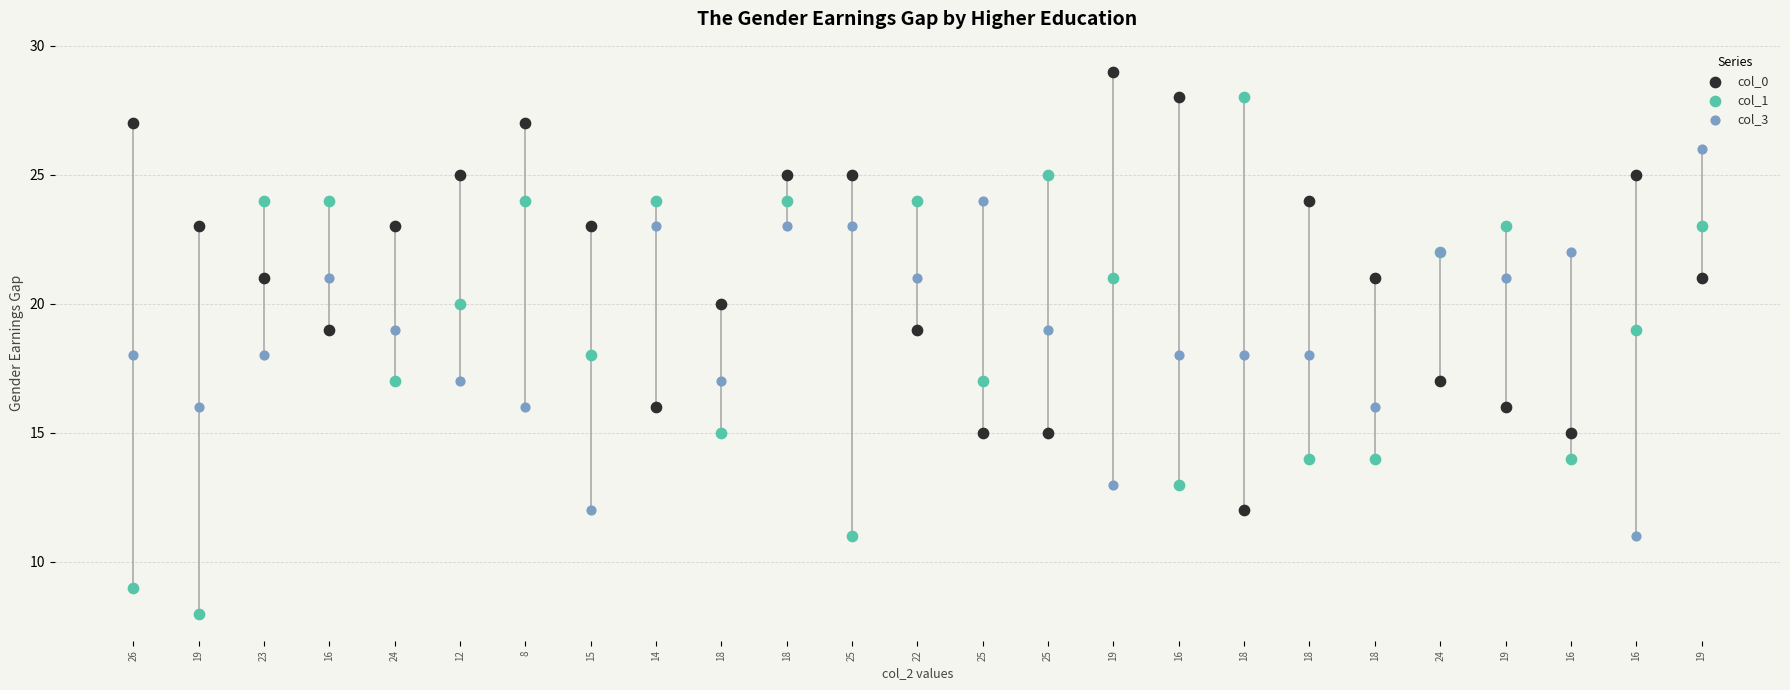

What are all the series names shown in the legend?

col_0, col_1, col_3